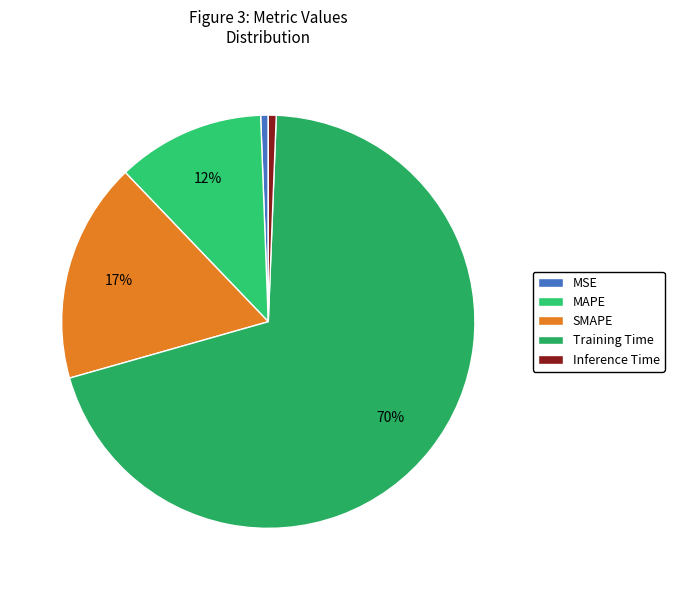

What percentage is the Inference Time slice, to the nearest percent?

1%